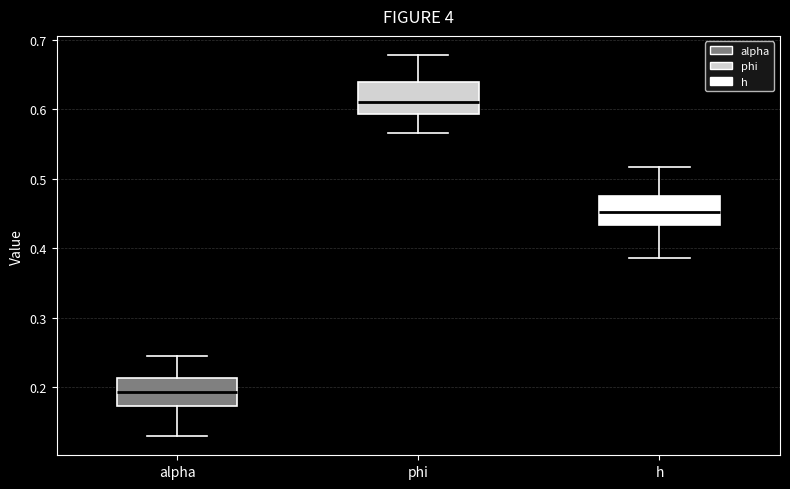

Which box's median line is the highest?

phi